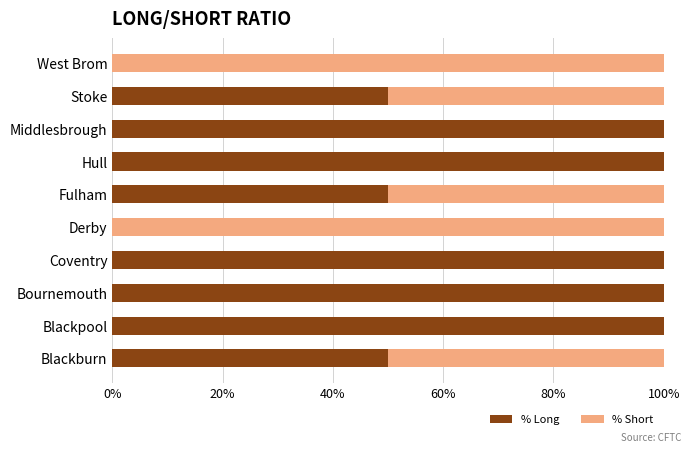

True or false: % Long has a value of 88 at Stoke.

False